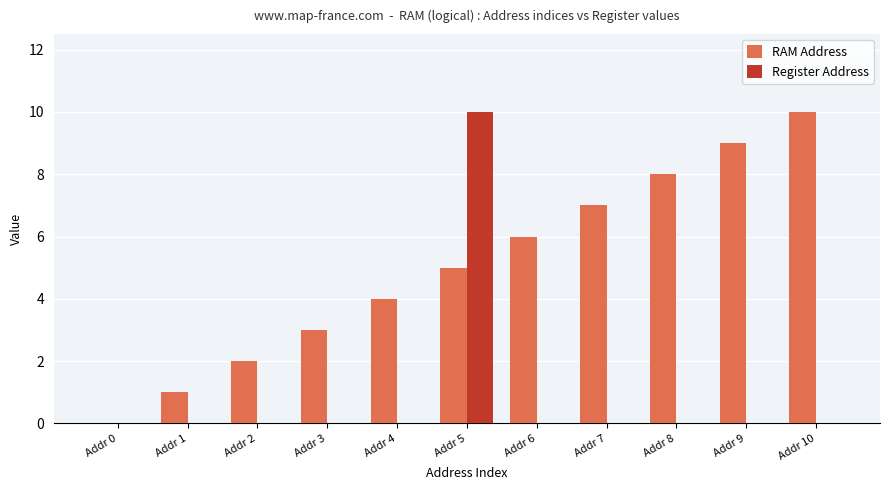

What is the total value across all series at Addr 10?

10